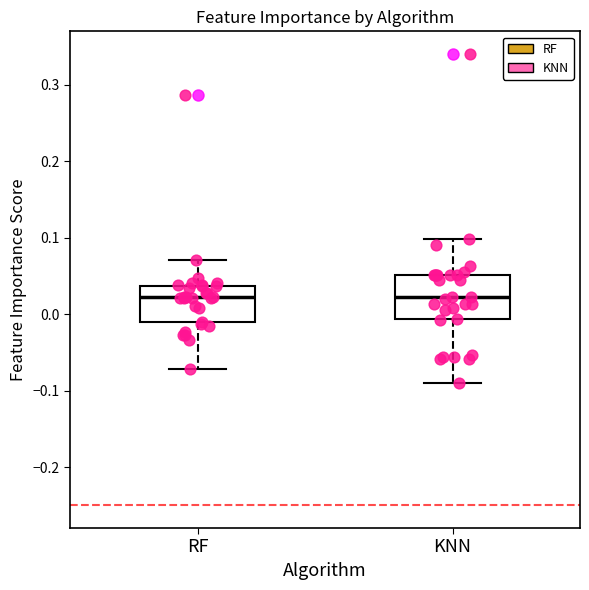

Reading left to right, transcribe this box plot: for each box, give where its median line is, the range the box spans, and where its two whiskers end, as read against the y-axis. The values are not printed on the chart, so give them approximately, as read against the axis.

RF: median 0.02, box -0.01 to 0.04, whiskers -0.07 to 0.07
KNN: median 0.02, box -0.01 to 0.05, whiskers -0.09 to 0.10